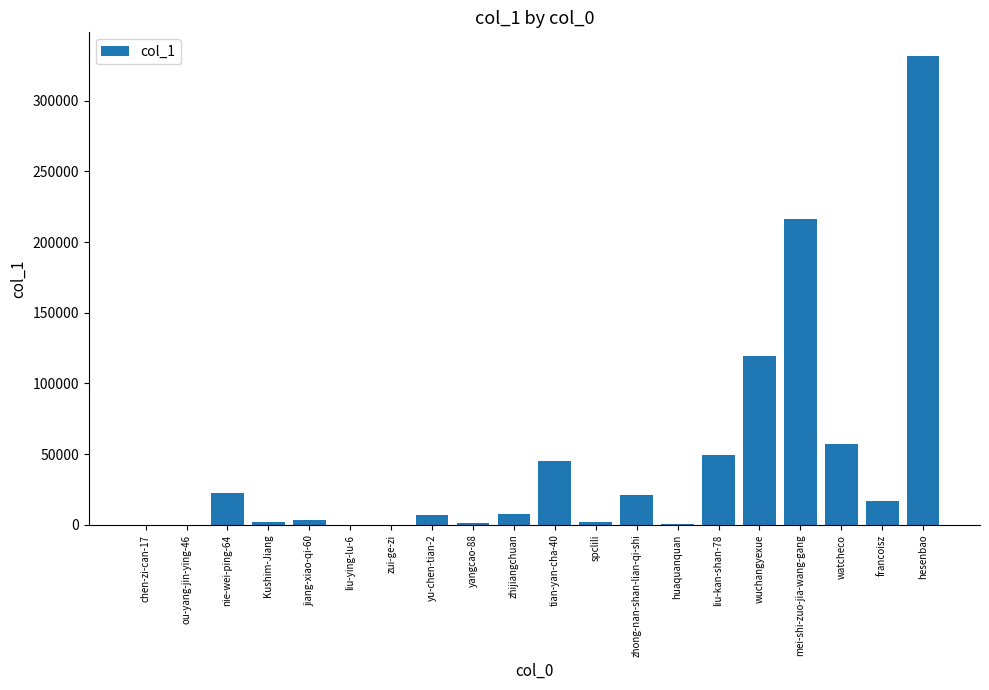

The value at jiang-xiao-qi-60 is 3378. True or false?

True